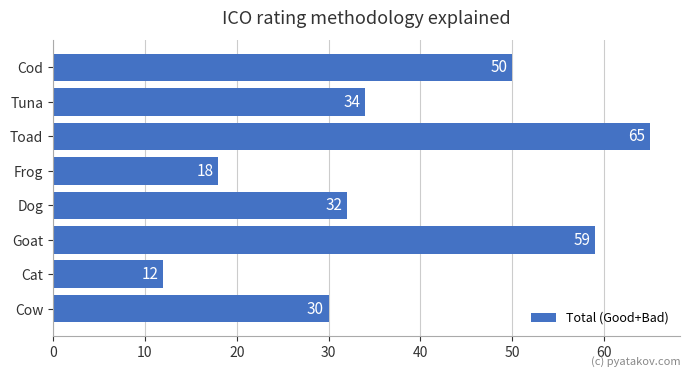

Reading bottom to top, list all the values displayed in this chart.

Cow=30	Cat=12	Goat=59	Dog=32	Frog=18	Toad=65	Tuna=34	Cod=50